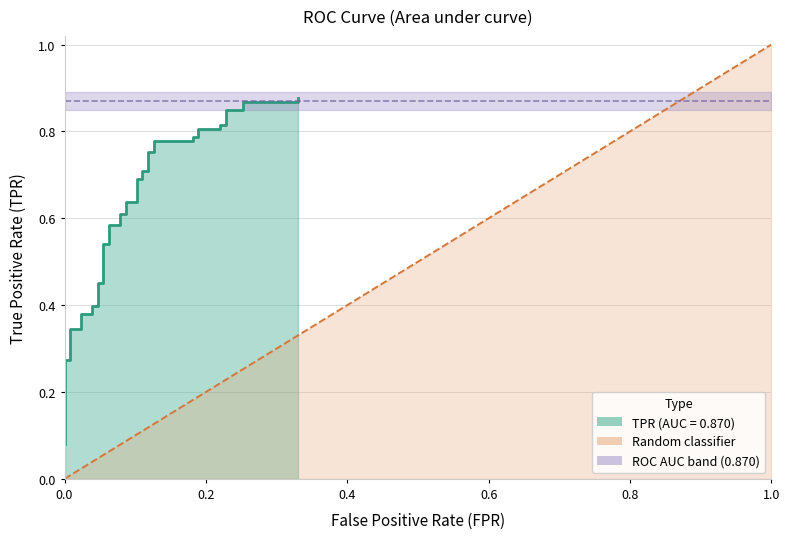

Reading left to right, extract all data points from this chart.

0.1	0.1	0.1	0.3	0.3	0.3	0.3	0.4	0.4	0.4	0.4	0.5	0.5	0.5	0.5	0.6	0.6	0.6	0.6	0.6	0.6	0.7	0.7	0.7	0.7	0.8	0.8	0.8	0.8	0.8	0.8	0.8	0.8	0.8	0.8	0.8	0.8	0.9	0.9	0.9